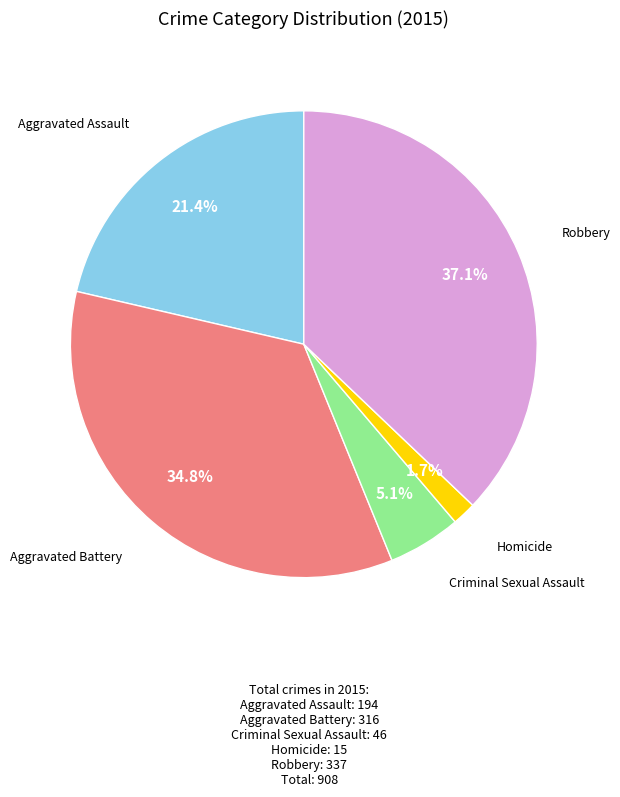

How many segments does this pie chart have?

5